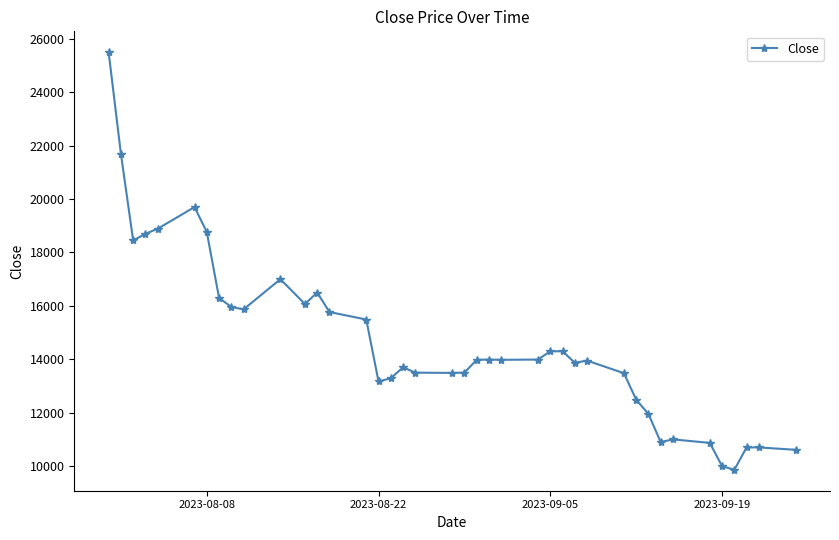

True or false: there are more than 1 points higher than both neighbors.

True